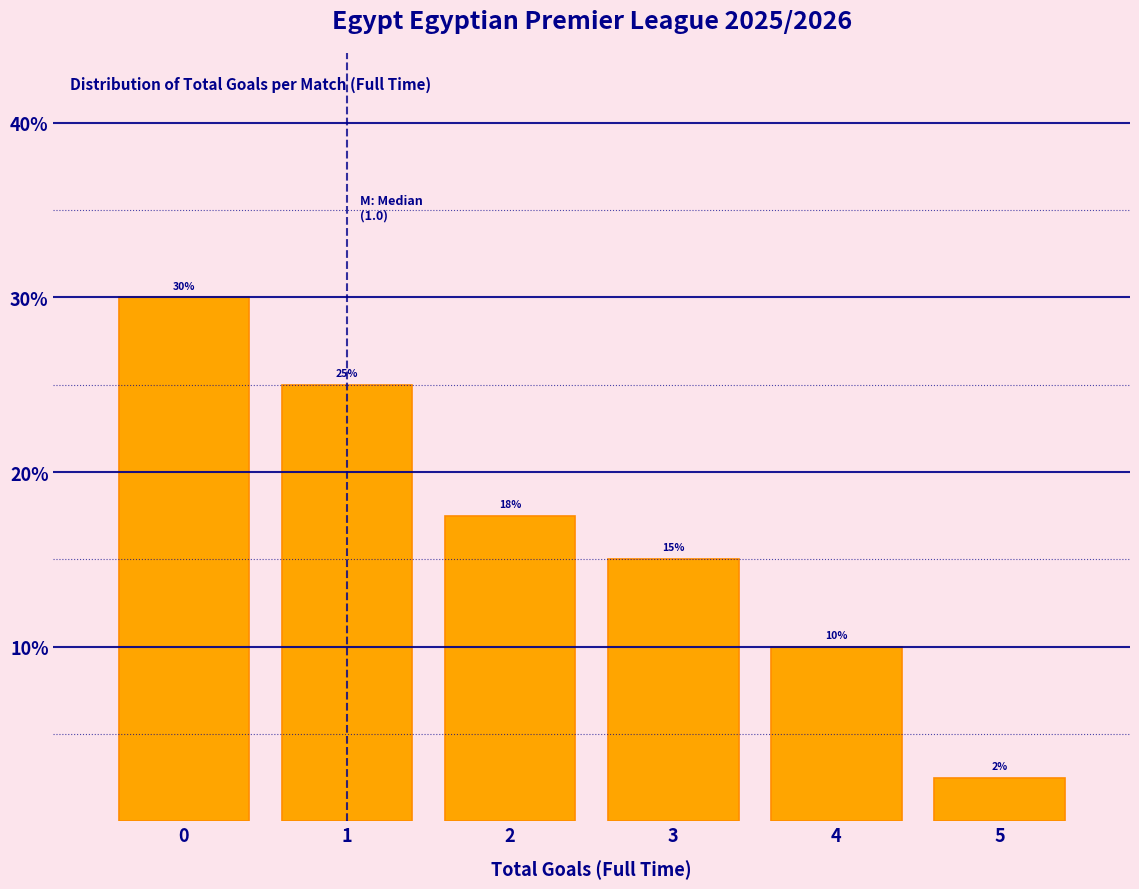

Over which range of the x-axis is the bar tallest?

-0.5 to 0.5